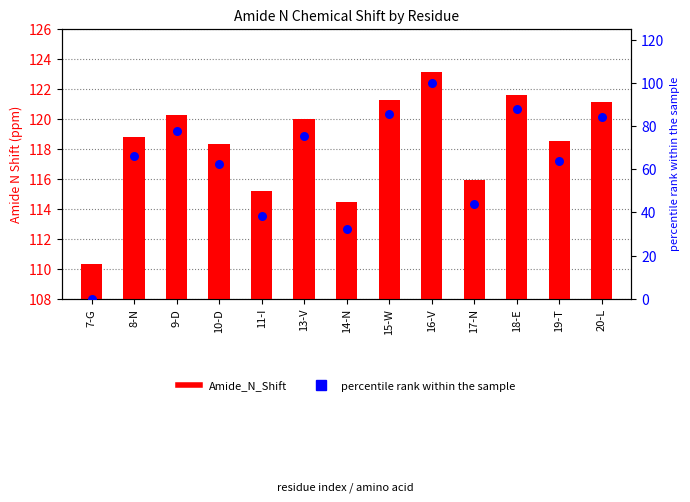

What are all the series names shown in the legend?

Amide_N_Shift, percentile rank within the sample